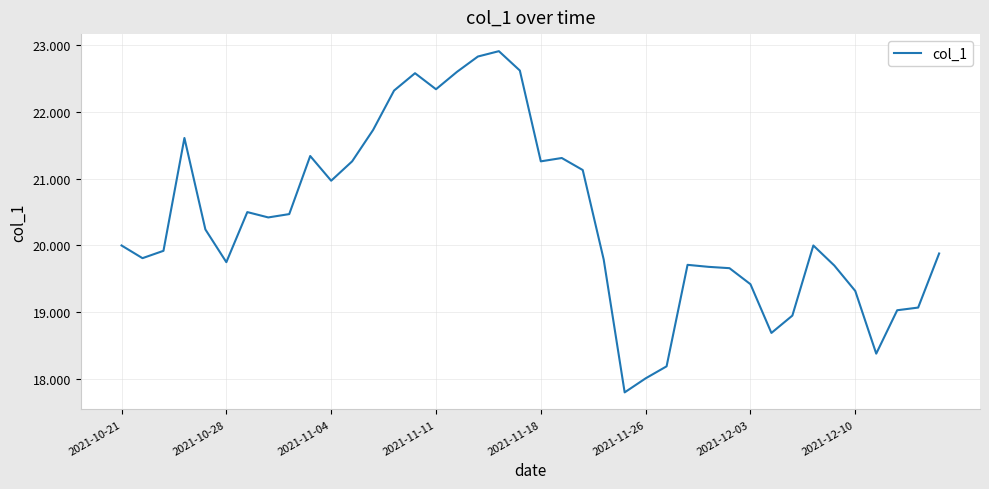

How many categories are shown in the chart?

40